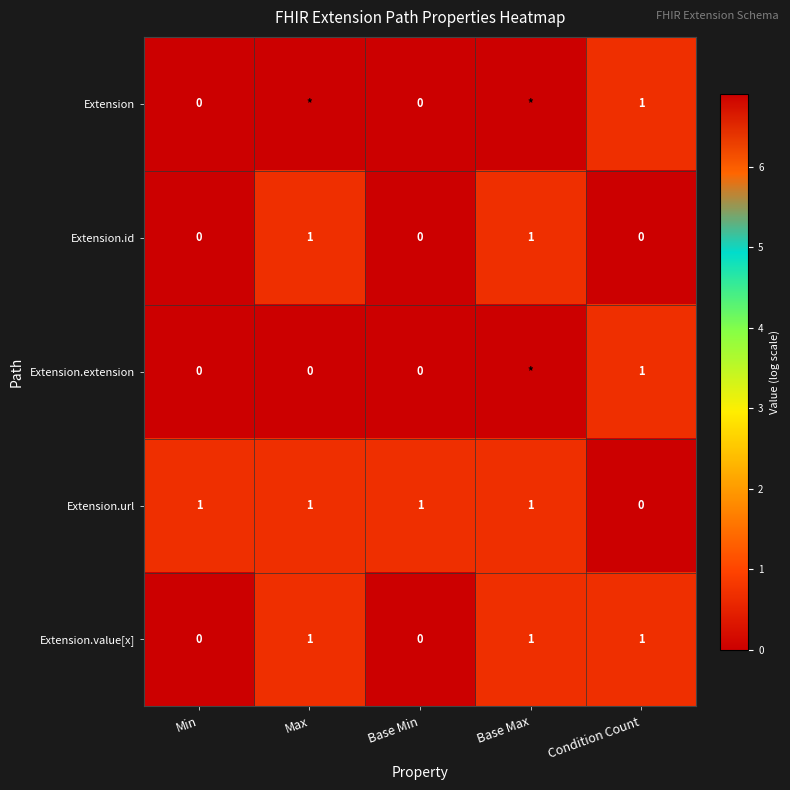

Between Min and Max, which is larger?

Max